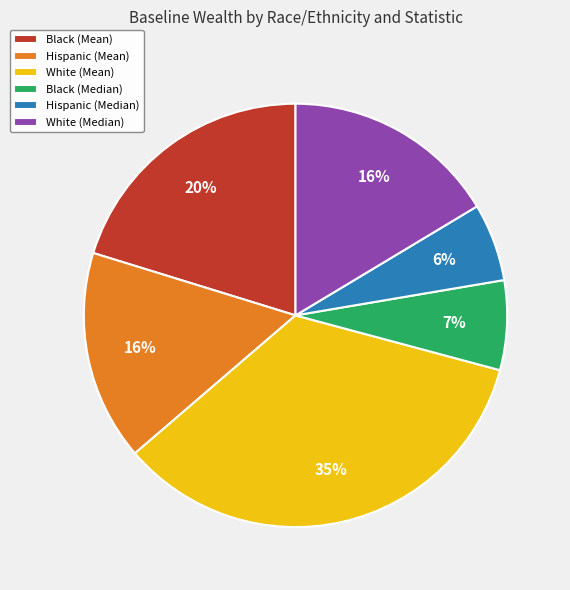

Is White (Mean) the majority of the pie?

No